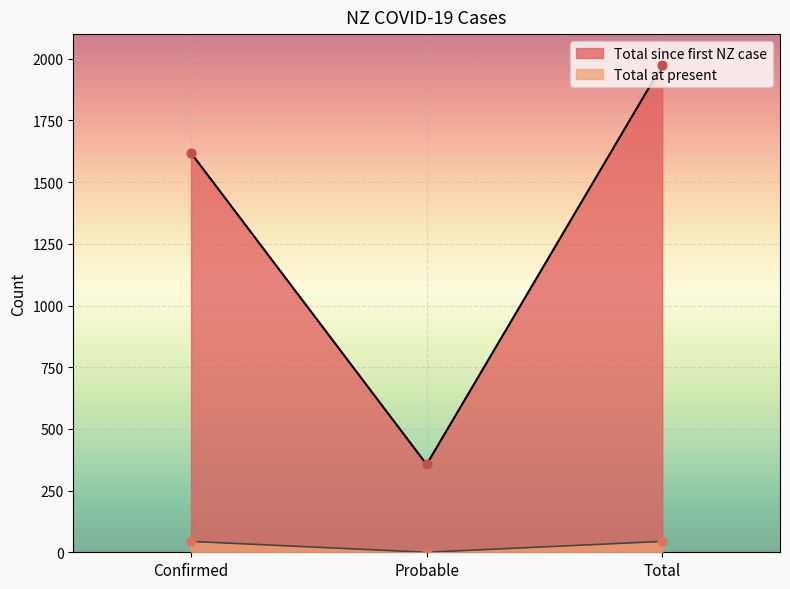

Which series has the largest total across all categories?

Total since first NZ case